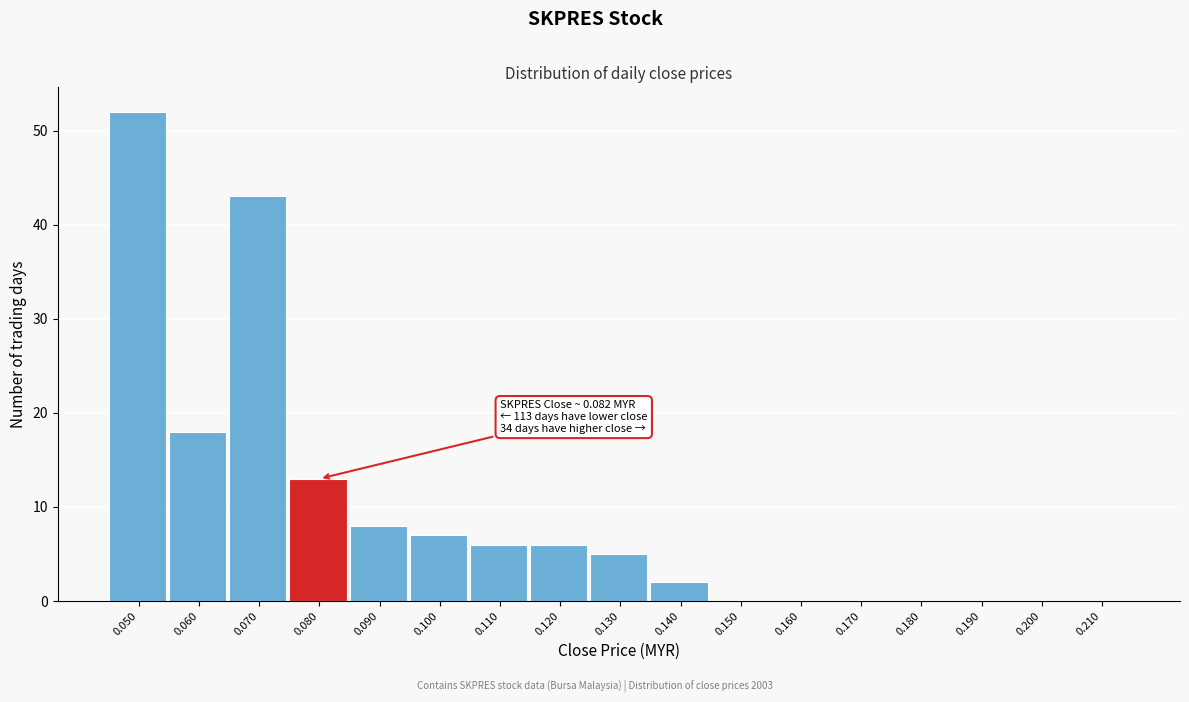

Reading left to right, transcribe all the data shown in this chart.

0.050=52	0.060=18	0.070=43	0.080=13	0.090=8	0.100=7	0.110=6	0.120=6	0.130=5	0.140=2	0.150=0	0.160=0	0.170=0	0.180=0	0.190=0	0.200=0	0.210=0